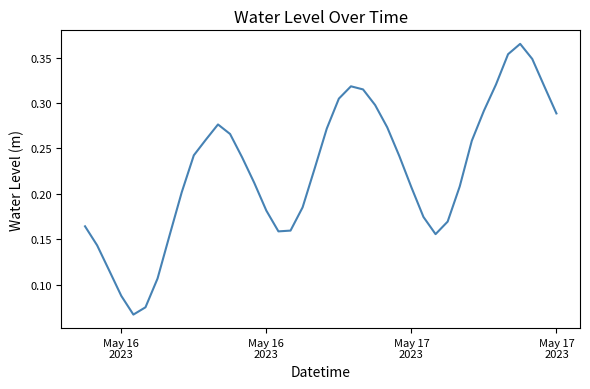

Is this an area chart (filled region under the line)?

No